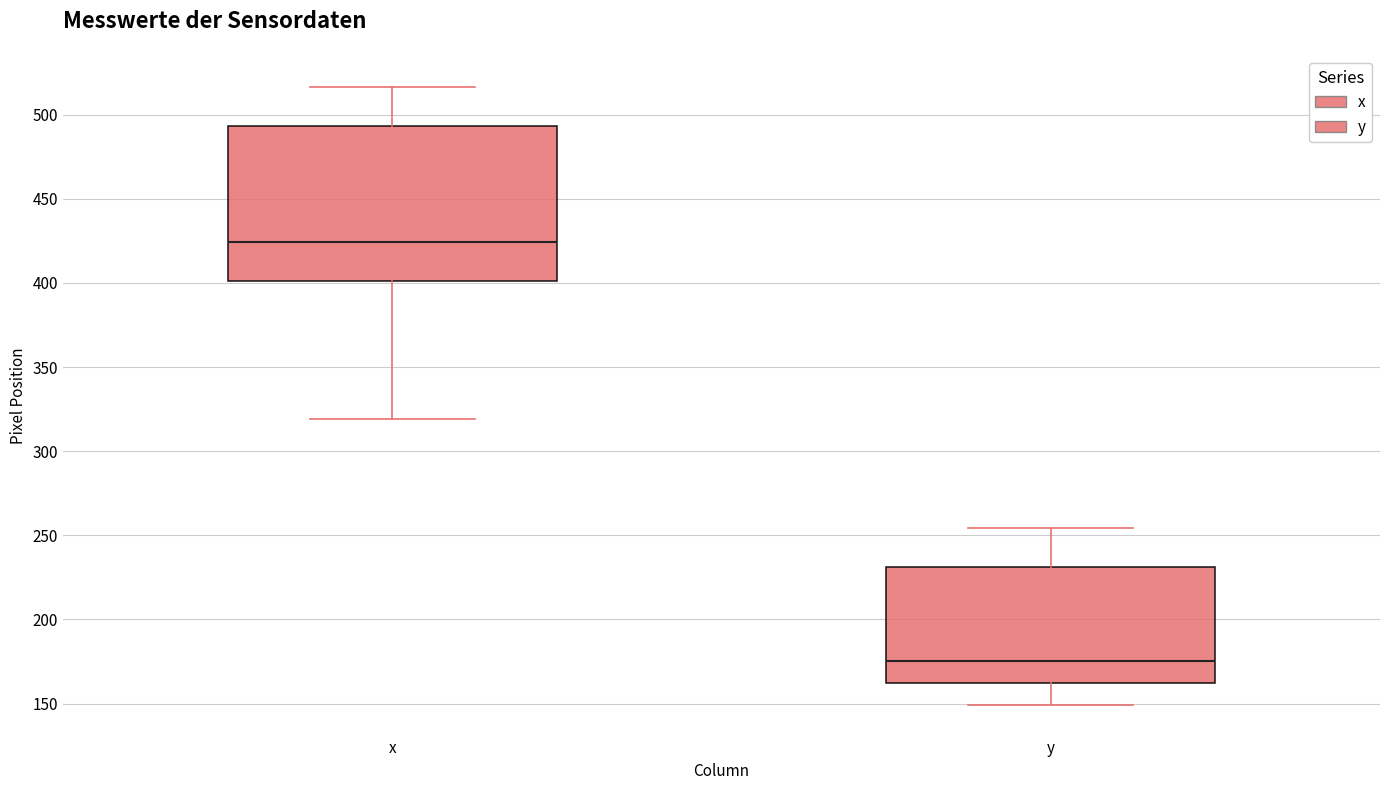

Which box is the tallest, from its lower edge to its upper edge?

x